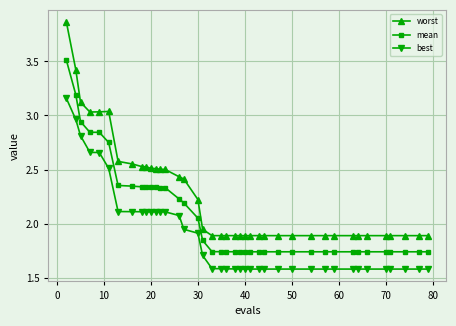

Which series has the largest range (max minus min)?

worst